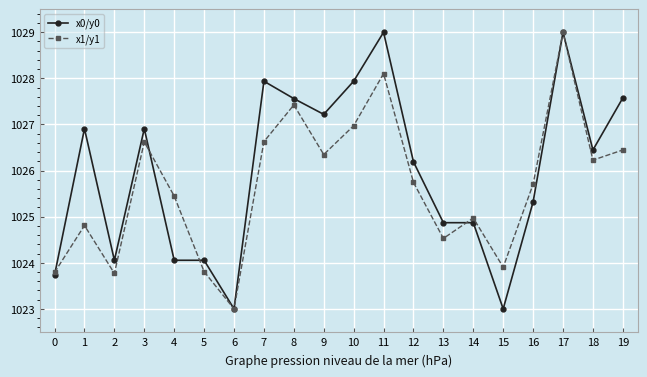

How many lines are shown in the chart?

2